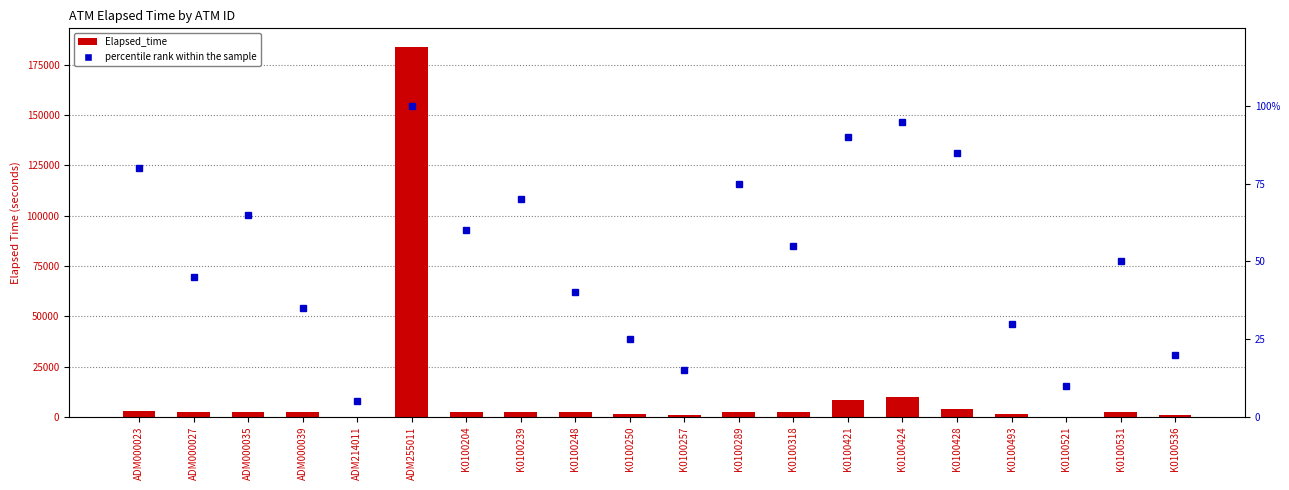

How many values in the percentile rank within the sample series are below 55?

10